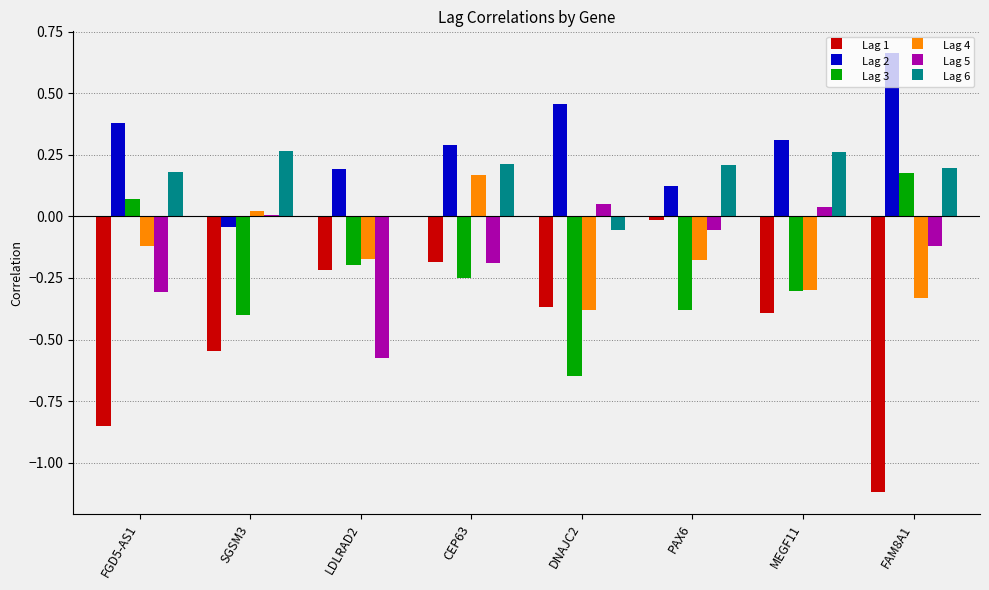

Which series has the widest spread of values?

Lag 1